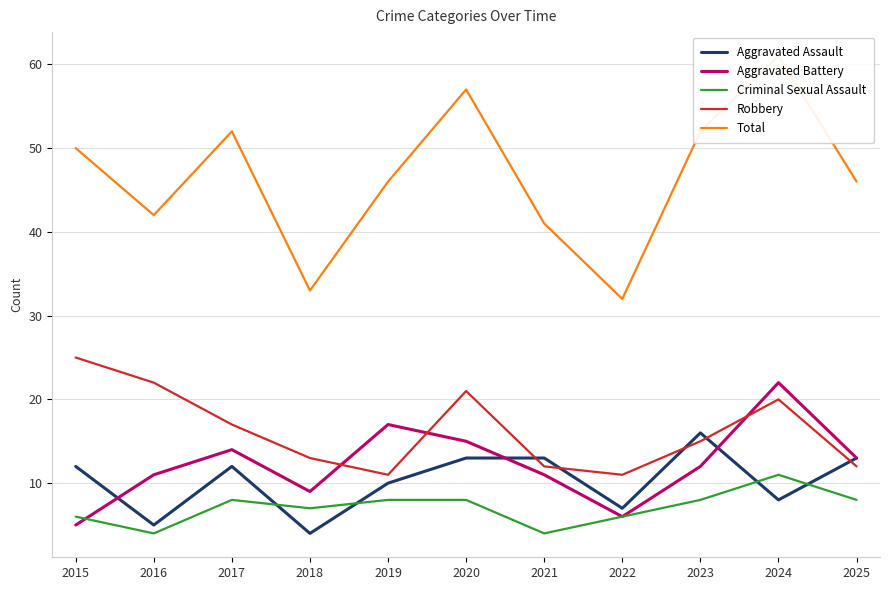

Reading right to left, extract all data points from this chart.

Aggravated Assault: 13	8	16	7	13	13	10	4	12	5	12
Aggravated Battery: 13	22	12	6	11	15	17	9	14	11	5
Criminal Sexual Assault: 8	11	8	6	4	8	8	7	8	4	6
Robbery: 12	20	15	11	12	21	11	13	17	22	25
Total: 46	61	52	32	41	57	46	33	52	42	50